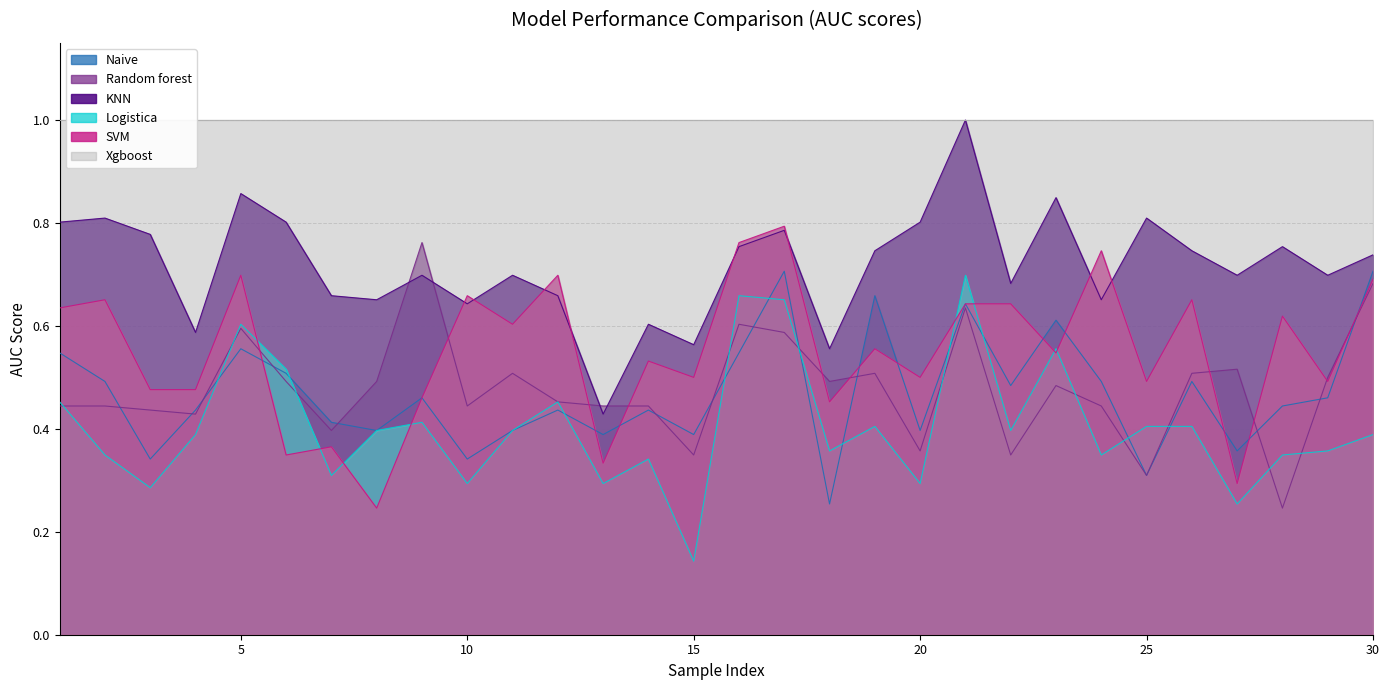

Where is Logistica nearest to the value 0?

15